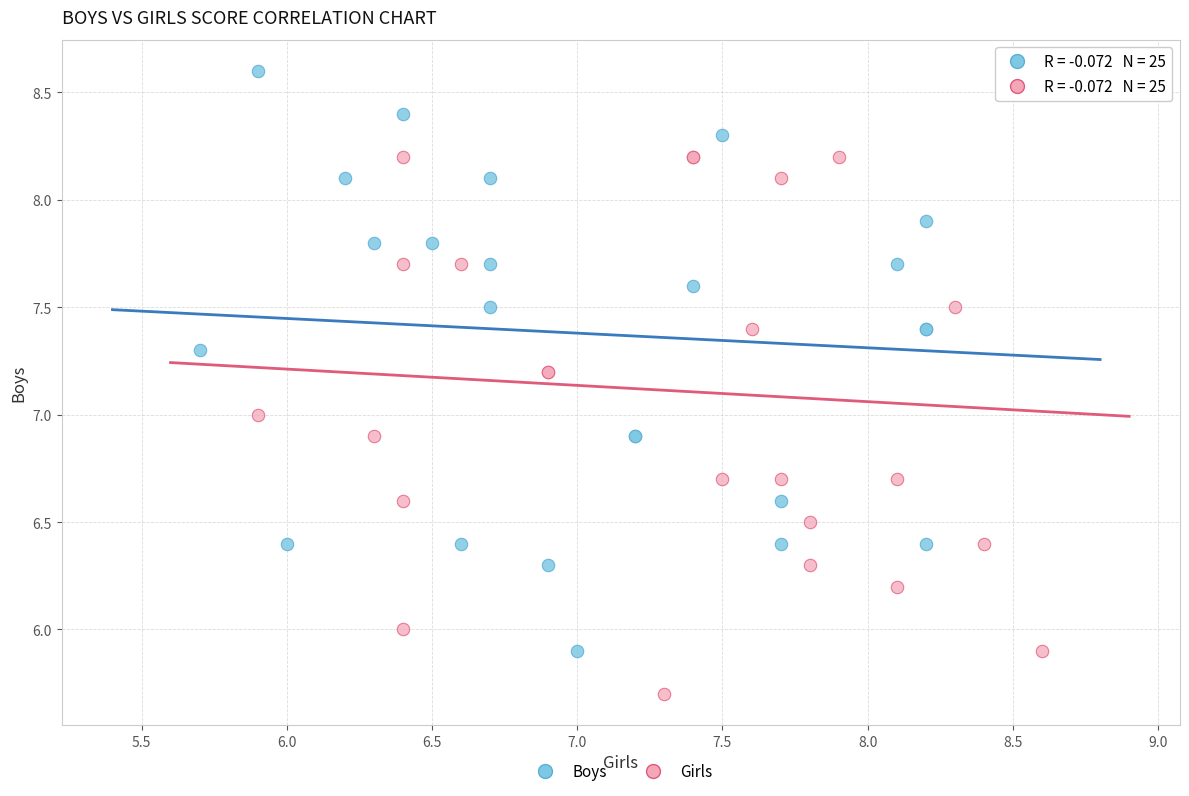

Which series has the widest spread of Y values?

Girls